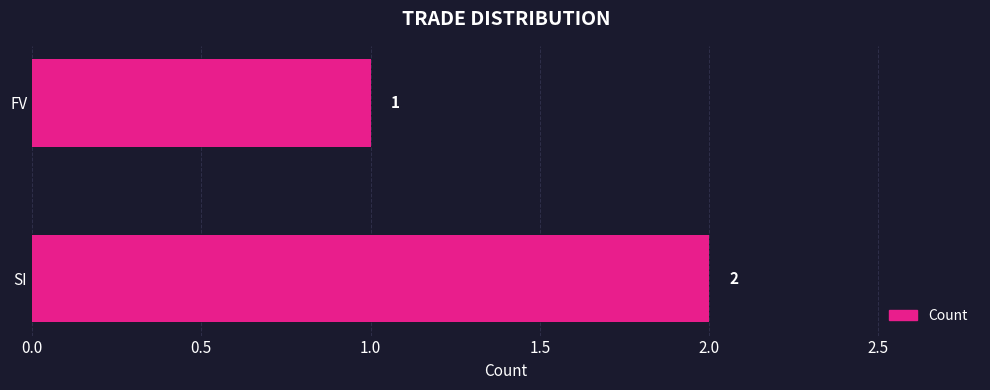

Is it true that the value at SI is 1?

False